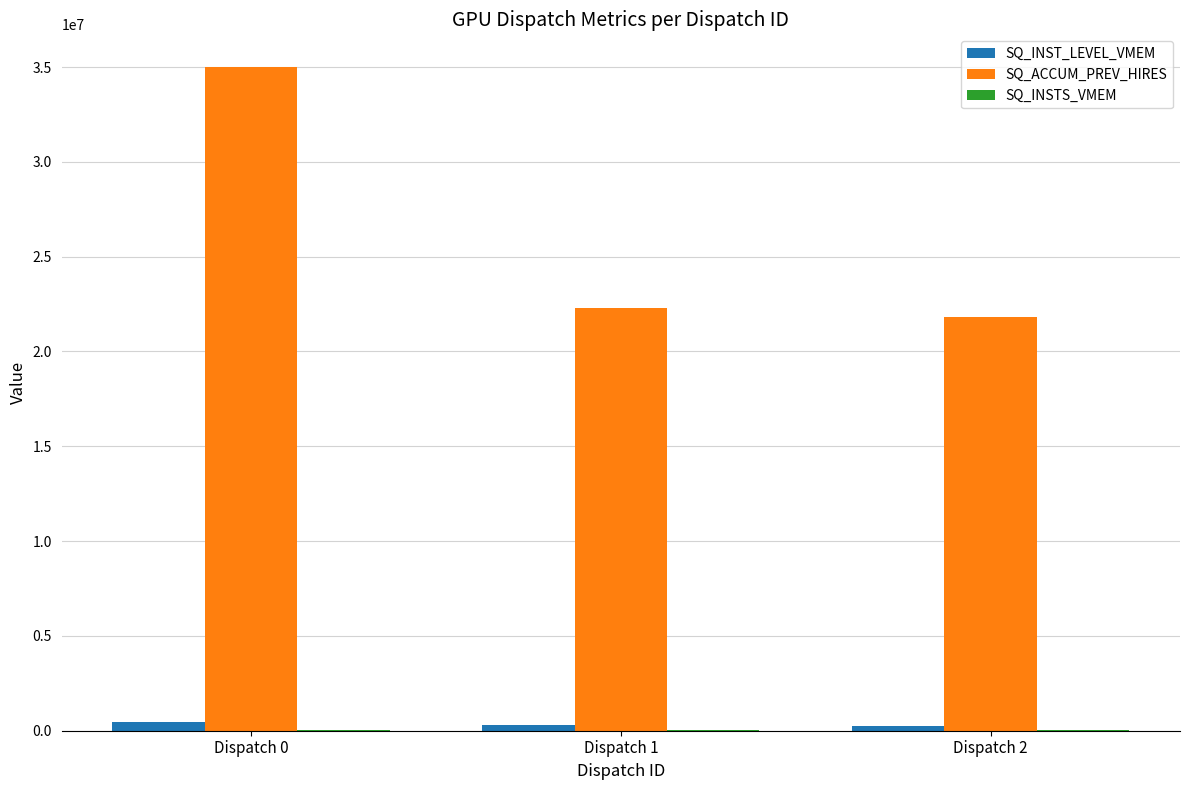

Which series has the largest total across all categories?

SQ_ACCUM_PREV_HIRES